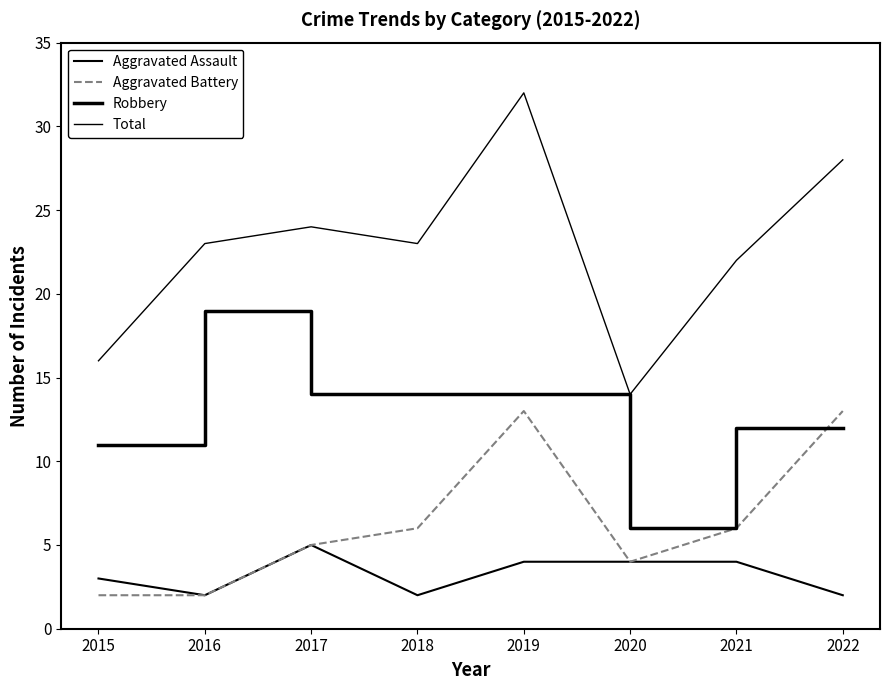

Is this an area chart (filled region under the line)?

No